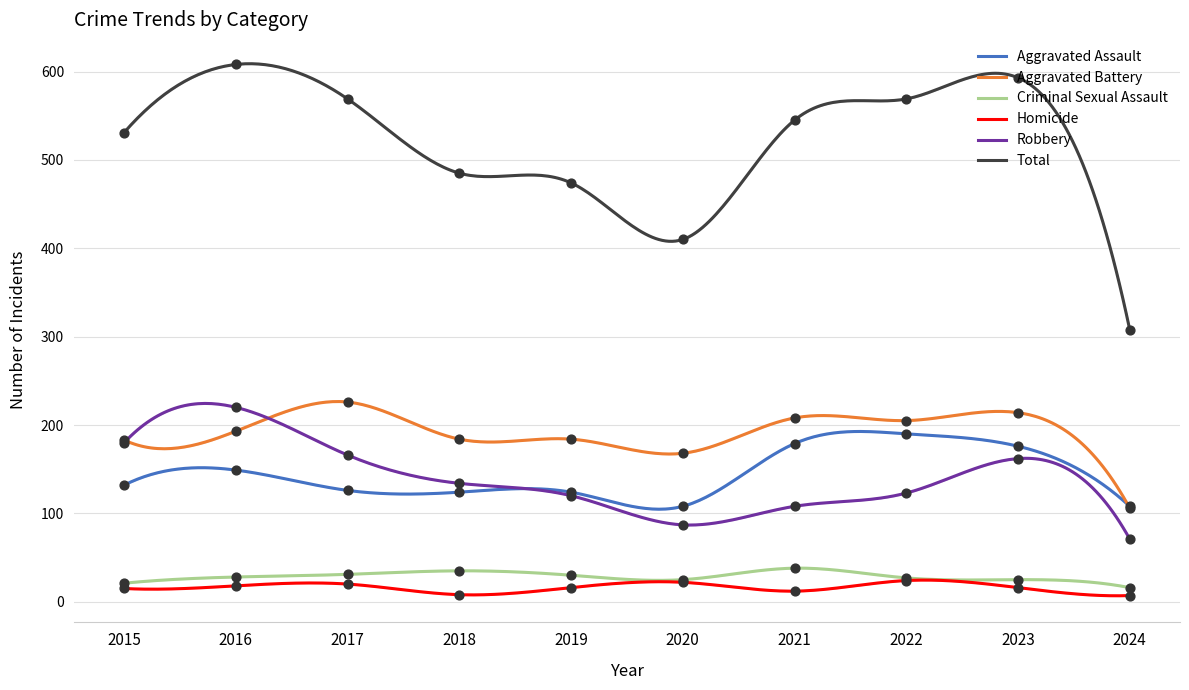

Which series has the largest total across all categories?

Total